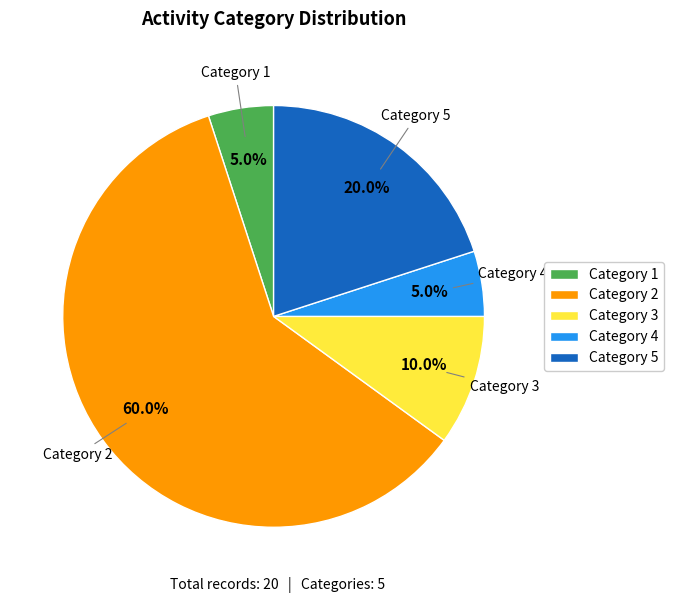

Which has a higher value, Category 5 or Category 1?

Category 5